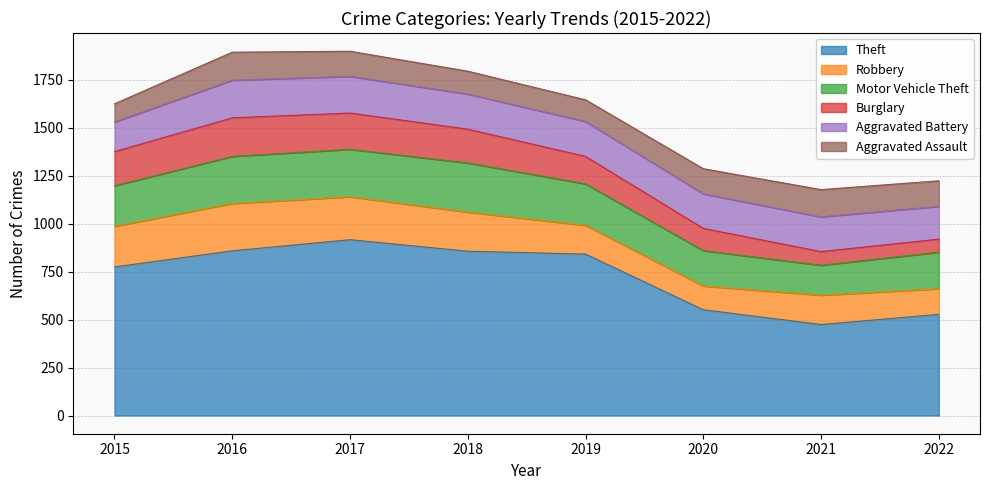

Does the chart have visible grid lines?

Yes